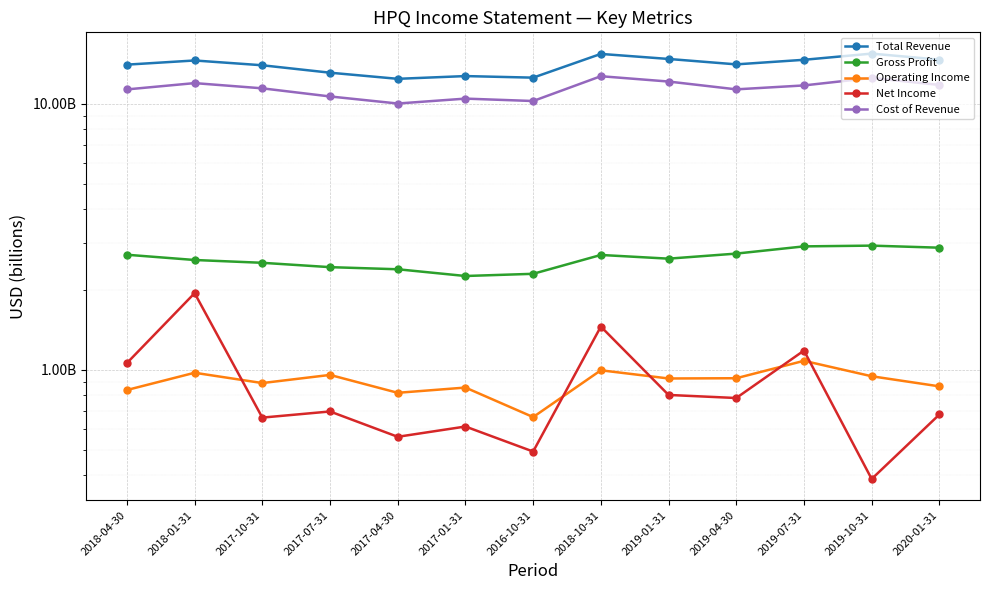

In Cost of Revenue, how many points are higher than both neighbors (excluding endpoints)?

4